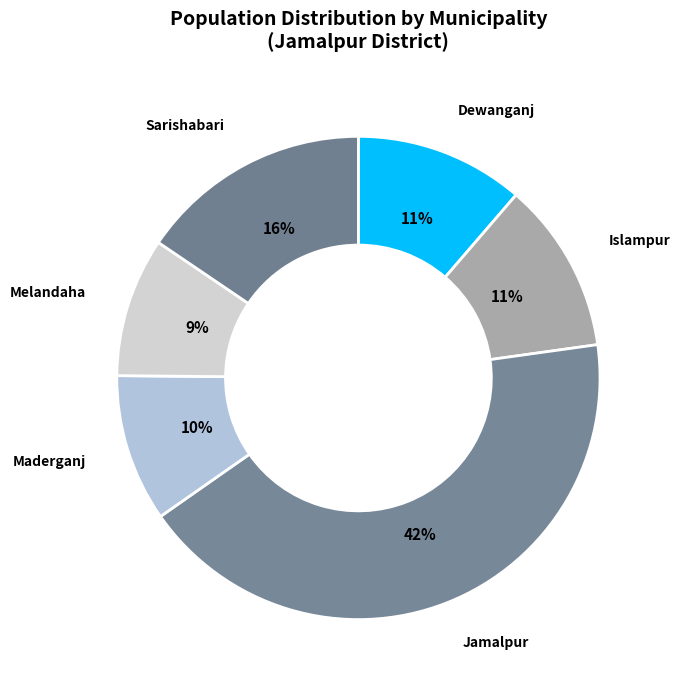

Between Islampur and Sarishabari, which is larger?

Sarishabari